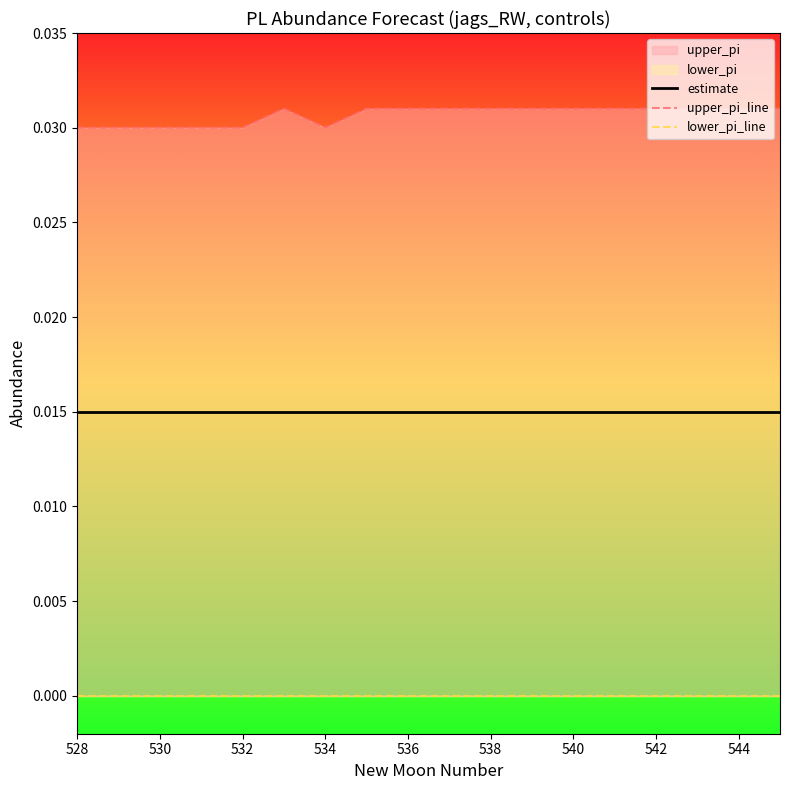

Which category has the lowest value in the estimate series?

528